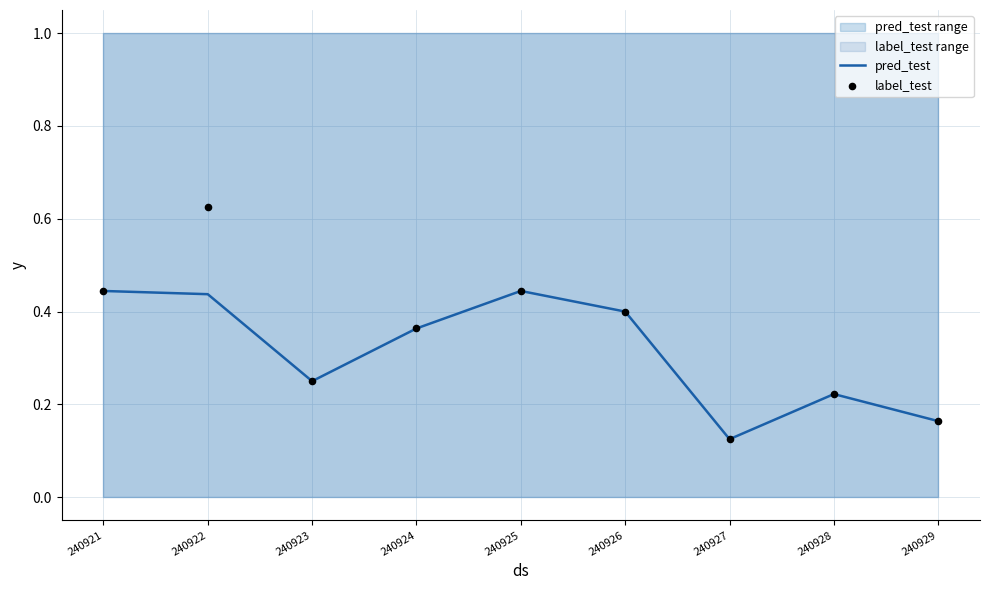

At which category is the sum across all series the highest?

240922